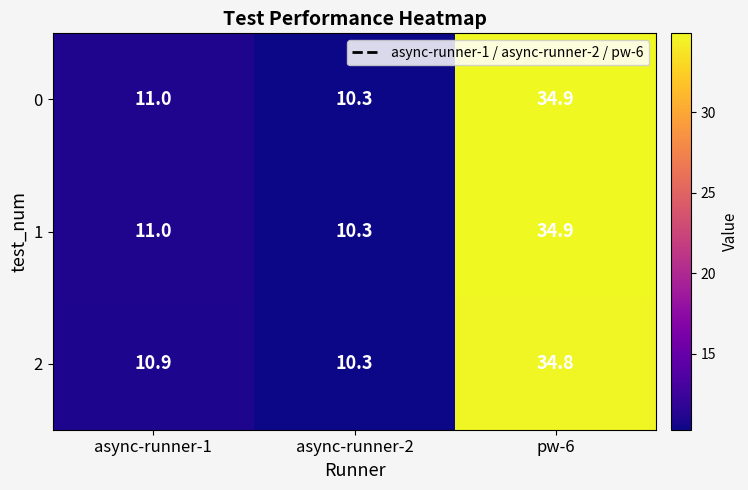

What is the difference between the second highest and minimum values in the 2 series?

0.6